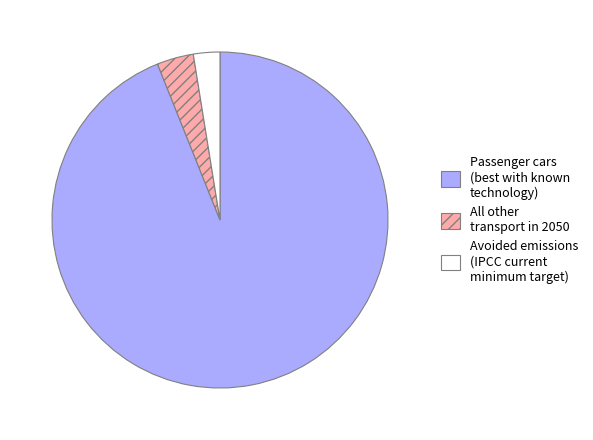

Which category has the smallest portion of the pie?

Avoided emissions (IPCC current minimum target)